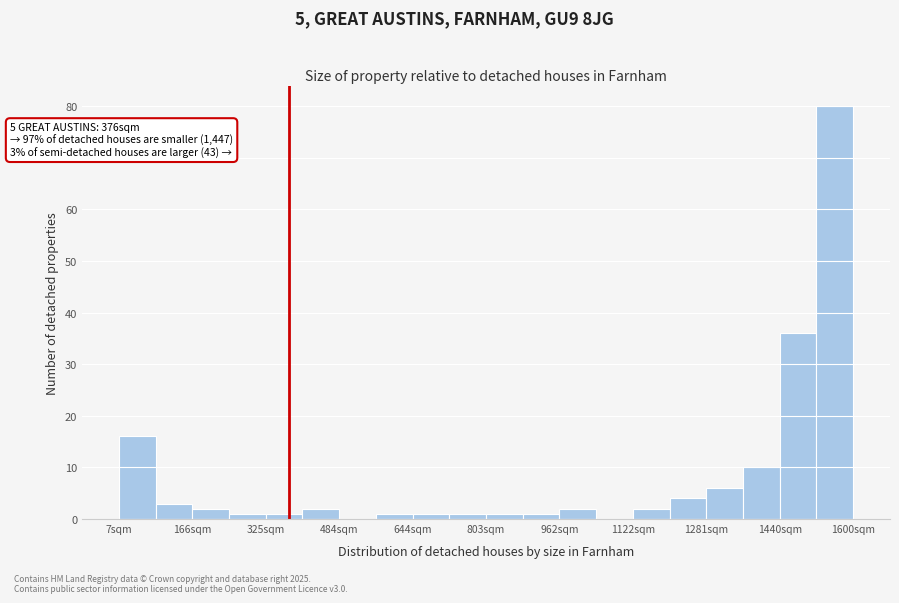

Read against the x-axis, roughly where is the centre of the tallest bar?

1560